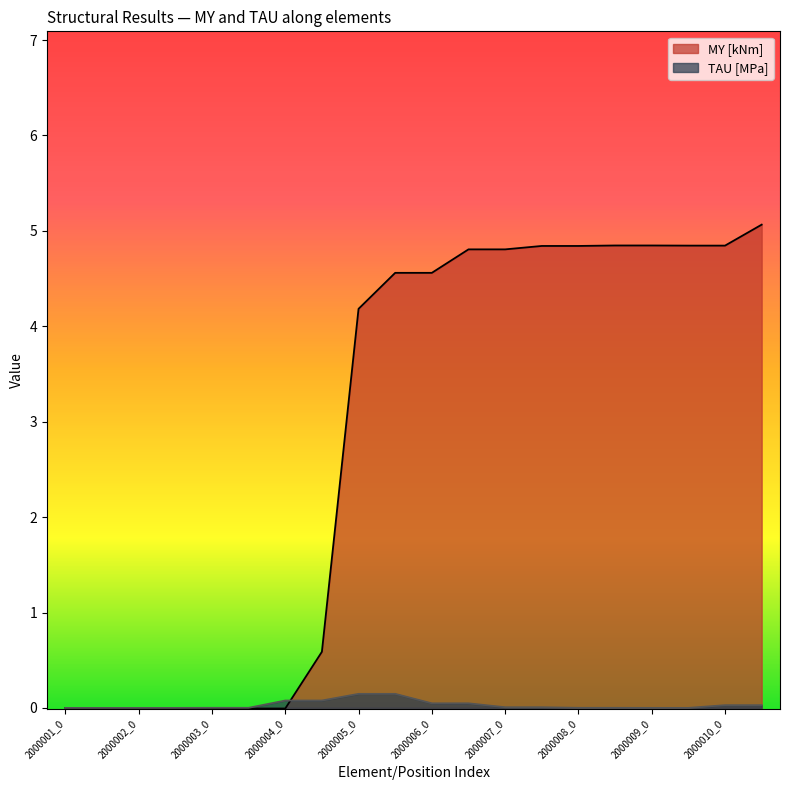

What is the sum of the TAU [MPa] values at 2000005_1 and 2000006_1?

0.2